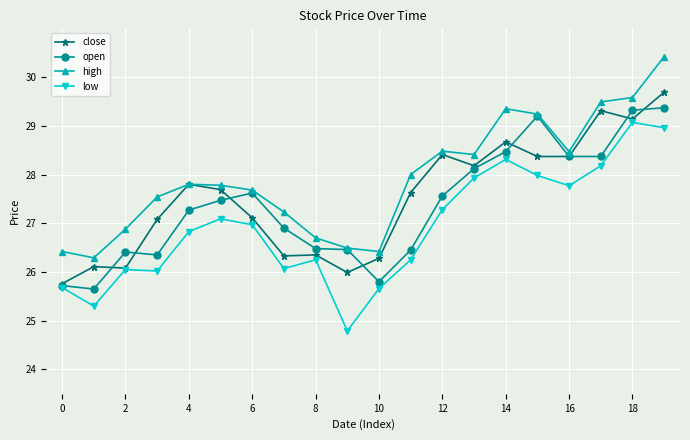

What is the minimum value shown in the chart?

24.8